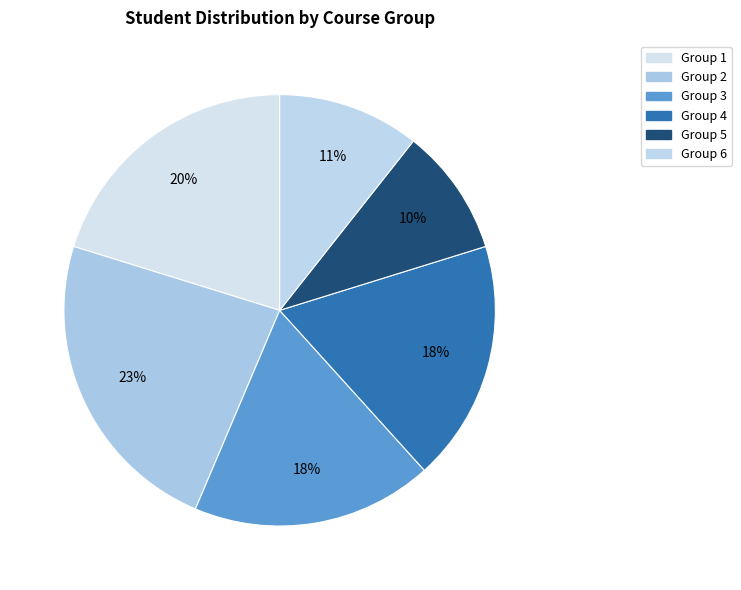

Count the number of slices in the pie.

6